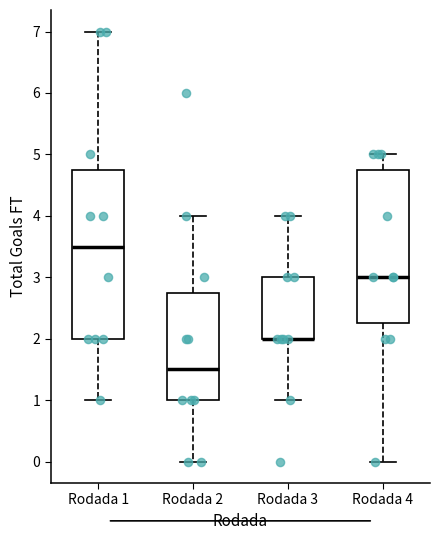

Comparing the boxes themselves (not the whiskers), which one is the tallest?

Rodada 1